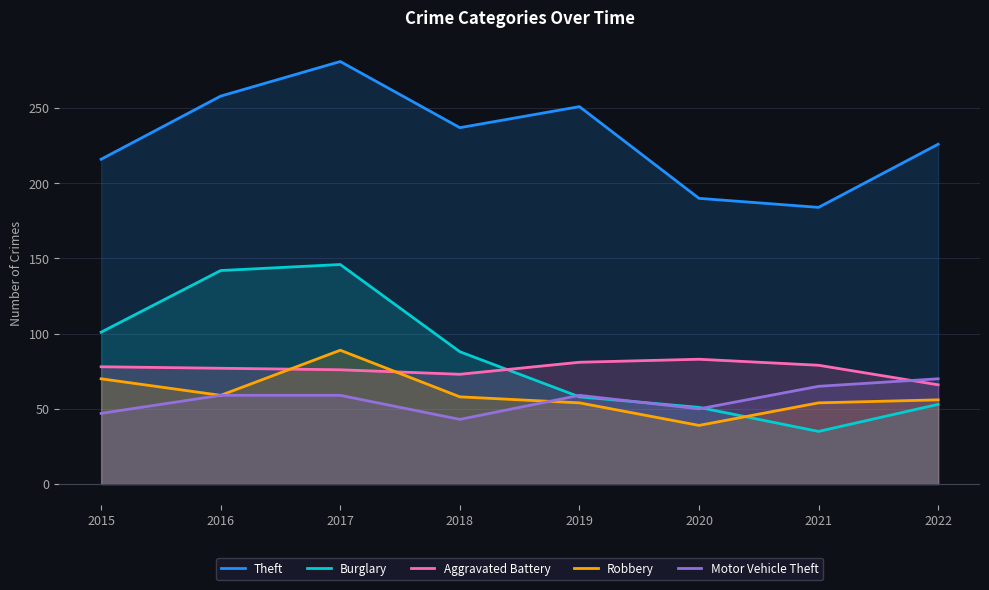

At which label is Aggravated Battery closest to 74?

2018